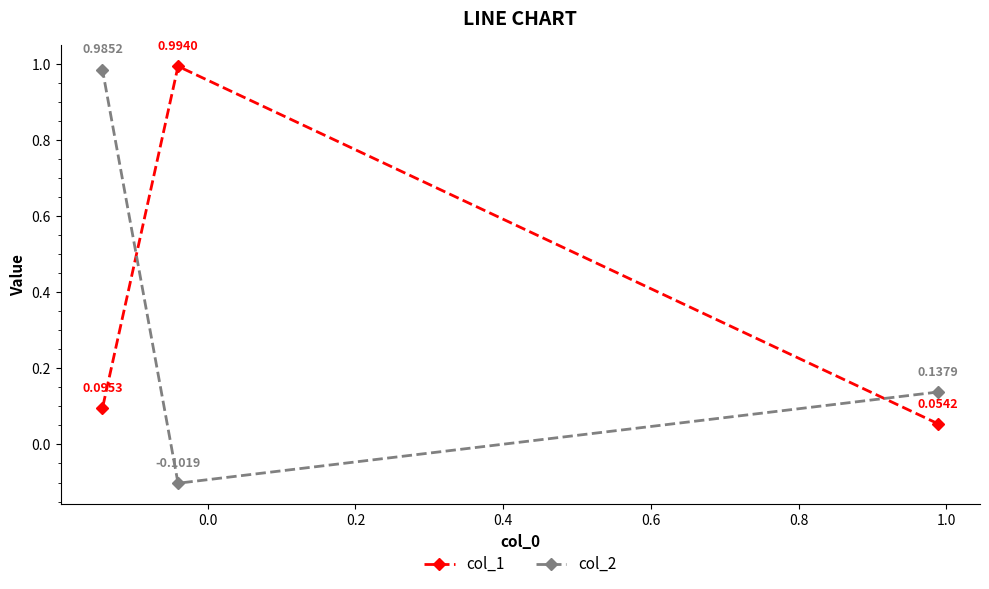

Which series has the largest range (max minus min)?

col_2